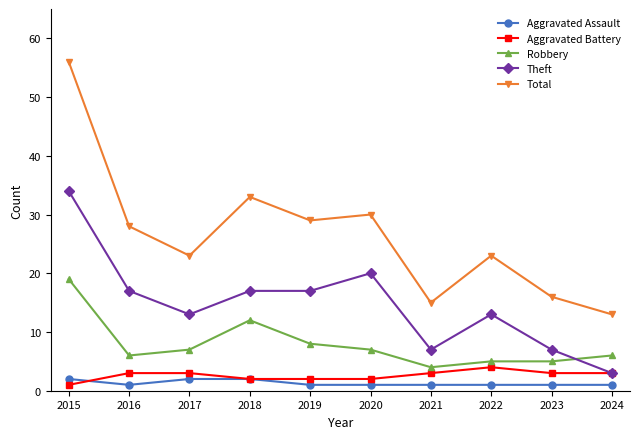

What is the value of the Total point at the 2nd from the left?

28